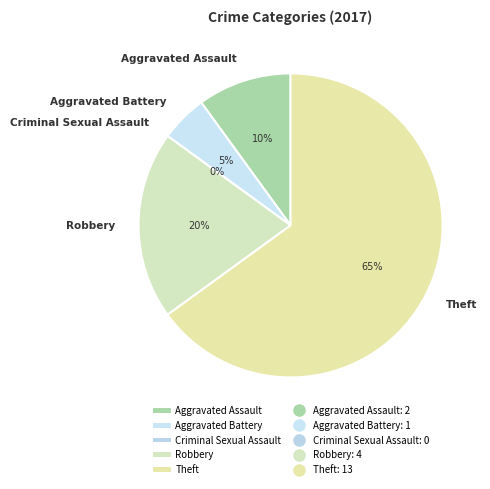

Does Theft represent more than half of the total?

Yes